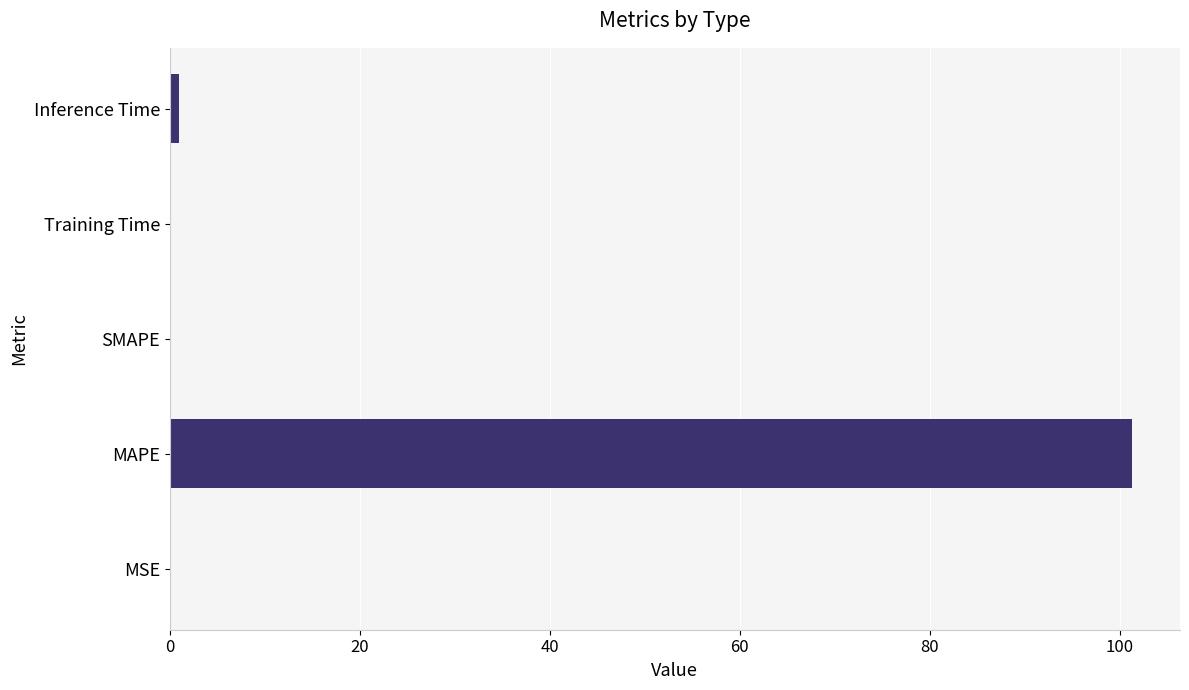

True or false: the data shows 101.3 at MAPE.

True